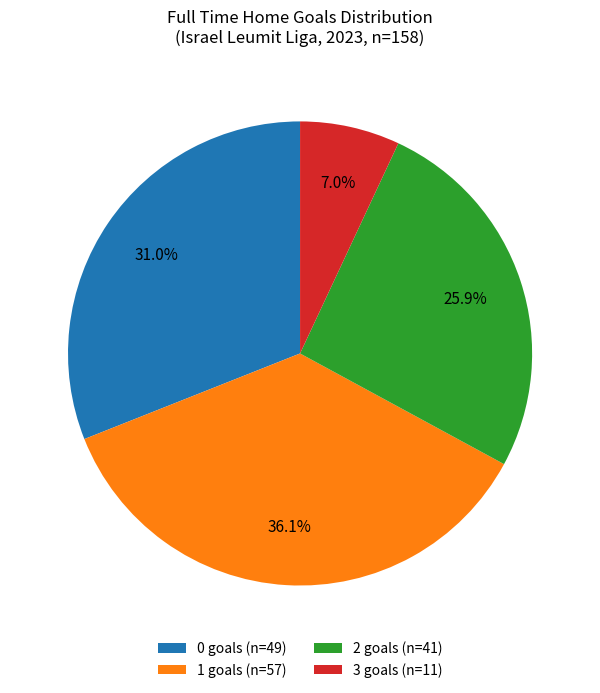

Between 0 goals (n=49) and 2 goals (n=41), which is larger?

0 goals (n=49)